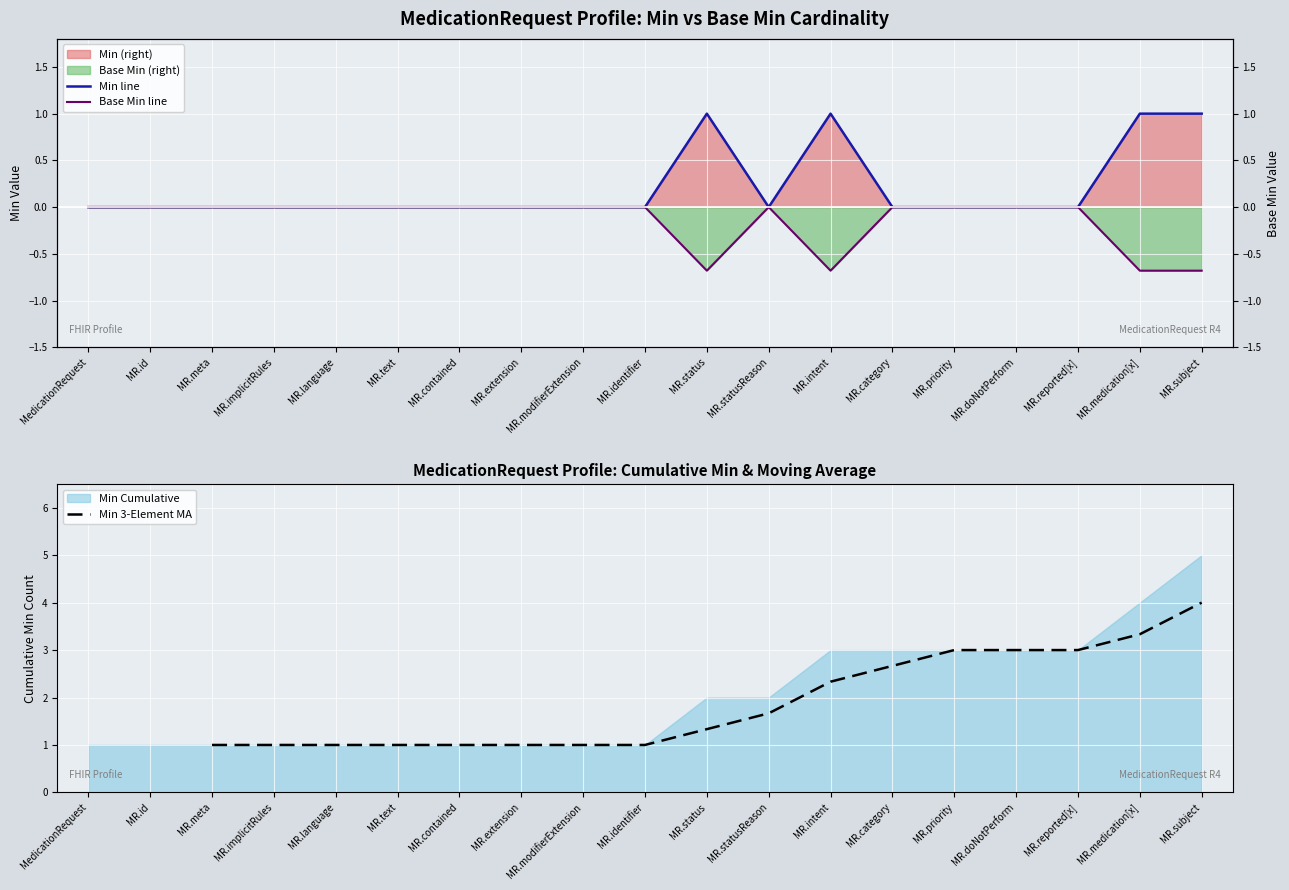

How many distinct data groups are displayed?

2